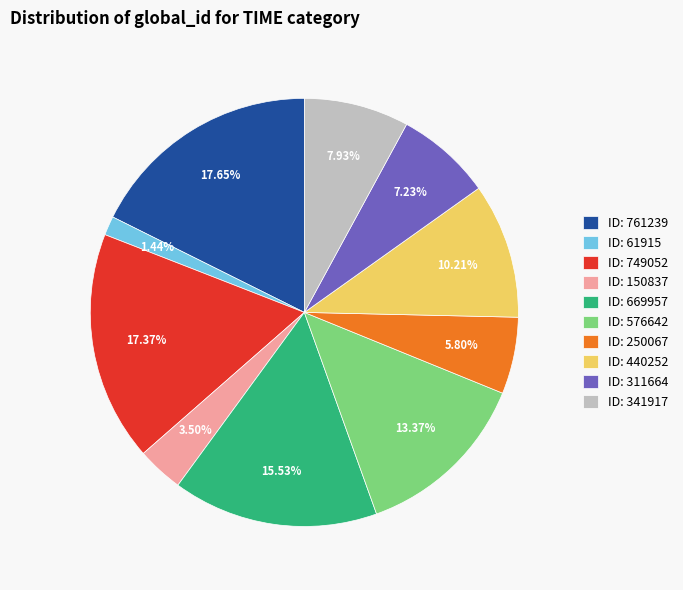

To the nearest percent, what is the combined percentage of ID: 61915 and ID: 669957?

17%